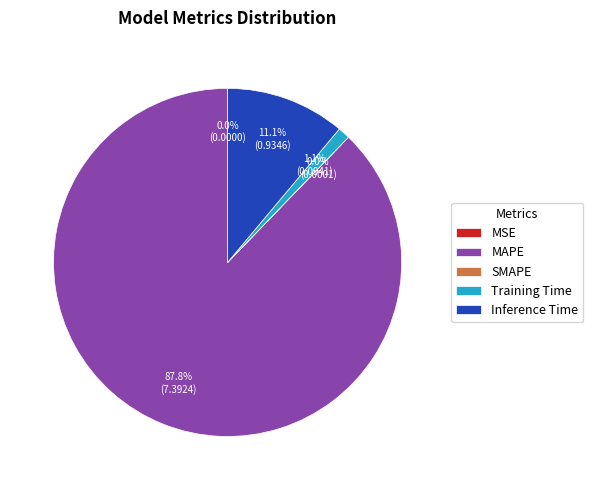

Which category has the biggest portion of the pie?

MAPE